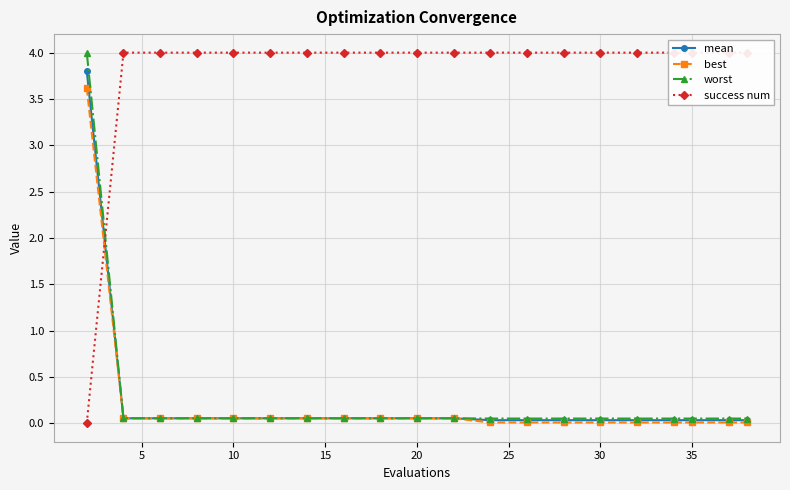

Which series has the largest total across all categories?

success num